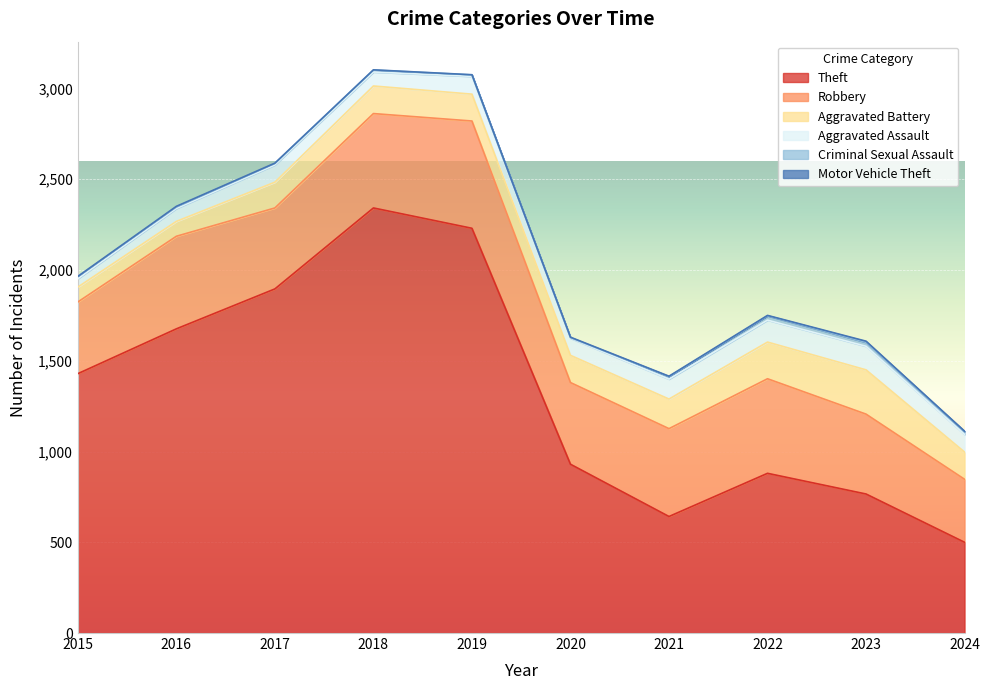

Which series has the largest range (max minus min)?

Theft